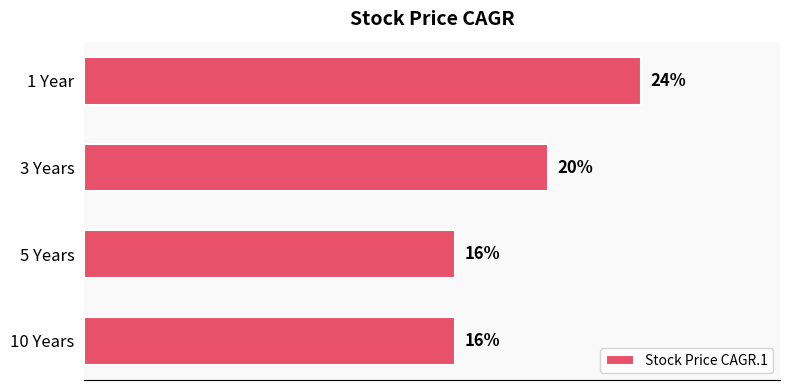

Between 3 Years and 10 Years, which is larger?

3 Years